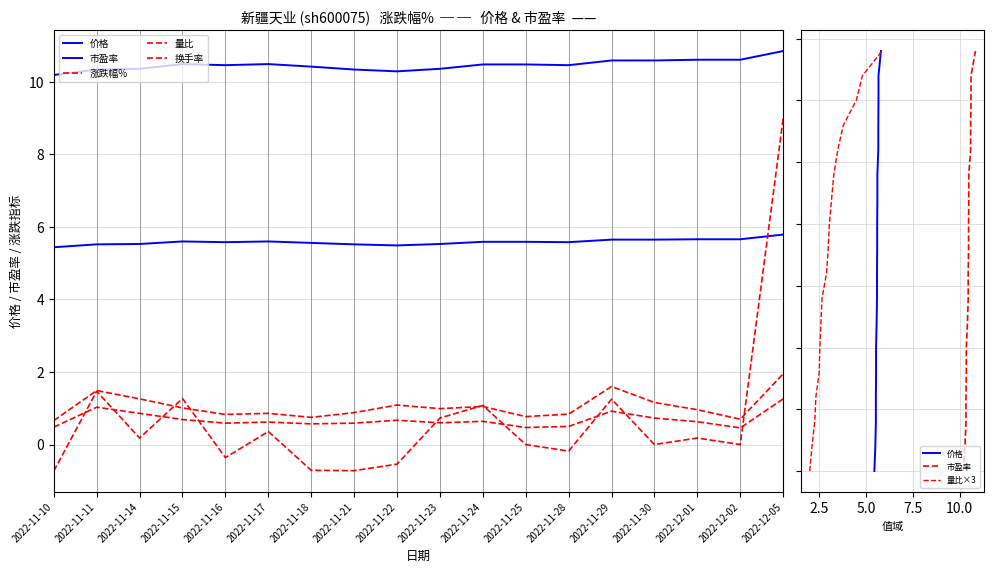

Which has a higher value, 2022-11-14 or 2022-11-10?

2022-11-14